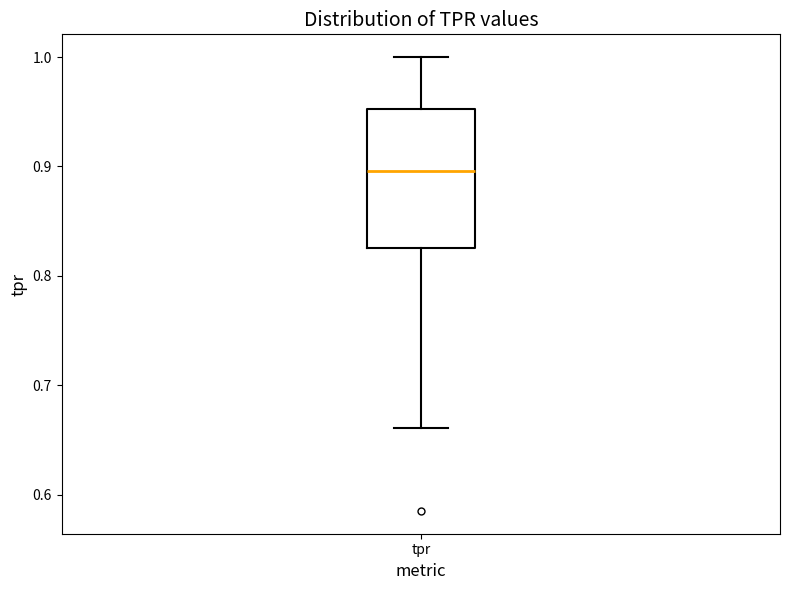

Transcribe this box plot: give where the median line is, the range the box spans, and where the two whiskers end, as read against the y-axis. The values are not printed on the chart, so give them approximately, as read against the axis.

median 0.90, box 0.83 to 0.95, whiskers 0.66 to 1.00